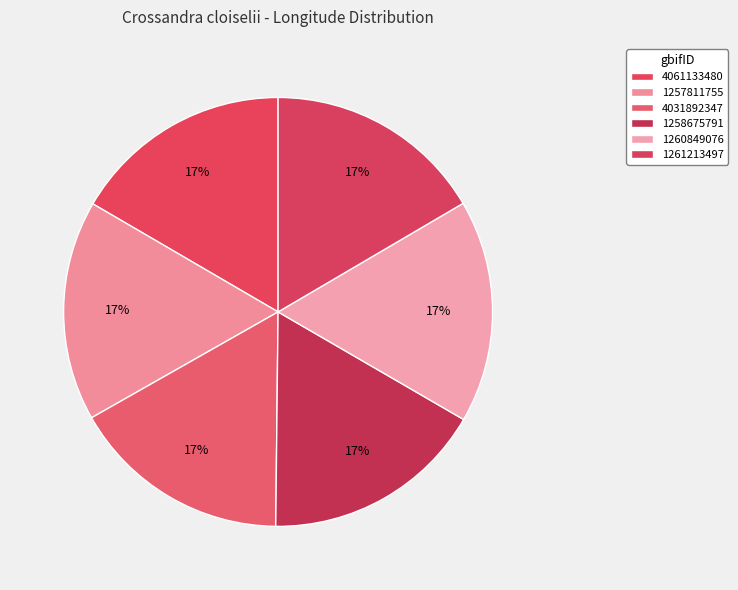

Count the number of slices in the pie.

6